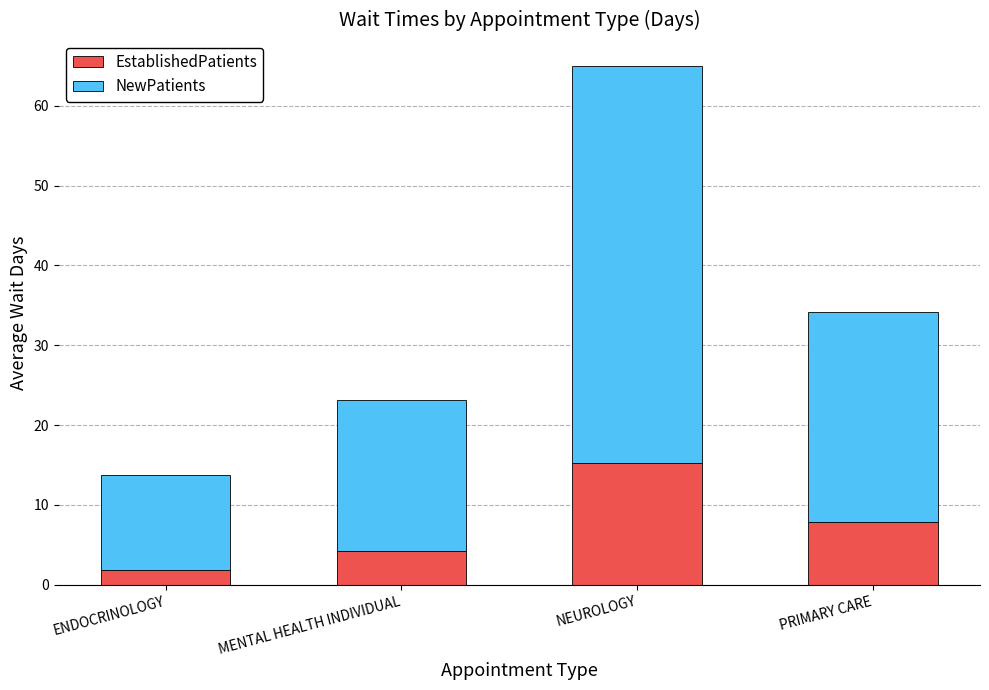

Reading right to left, list the values for the EstablishedPatients series.

7.8	15.3	4.2	1.8